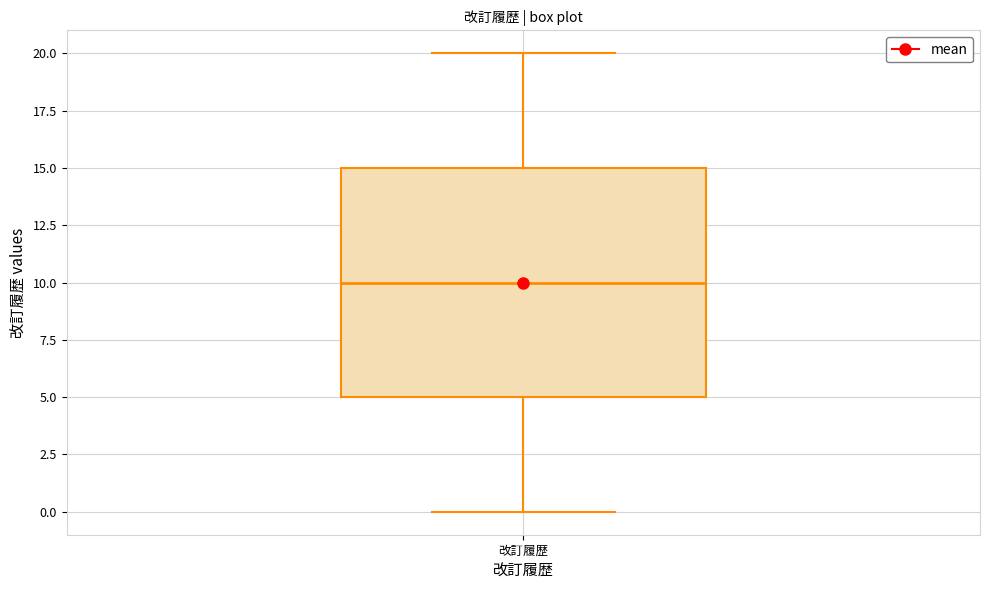

Where does the lower whisker of the box for 改訂履歴 end on the y-axis? The values are not printed on the chart, so give them approximately, as read against the axis.

0